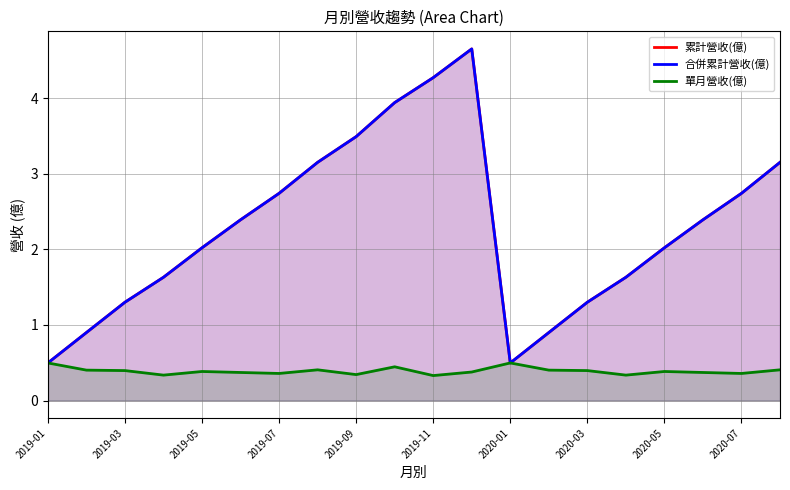

How many data points does each series have?

20